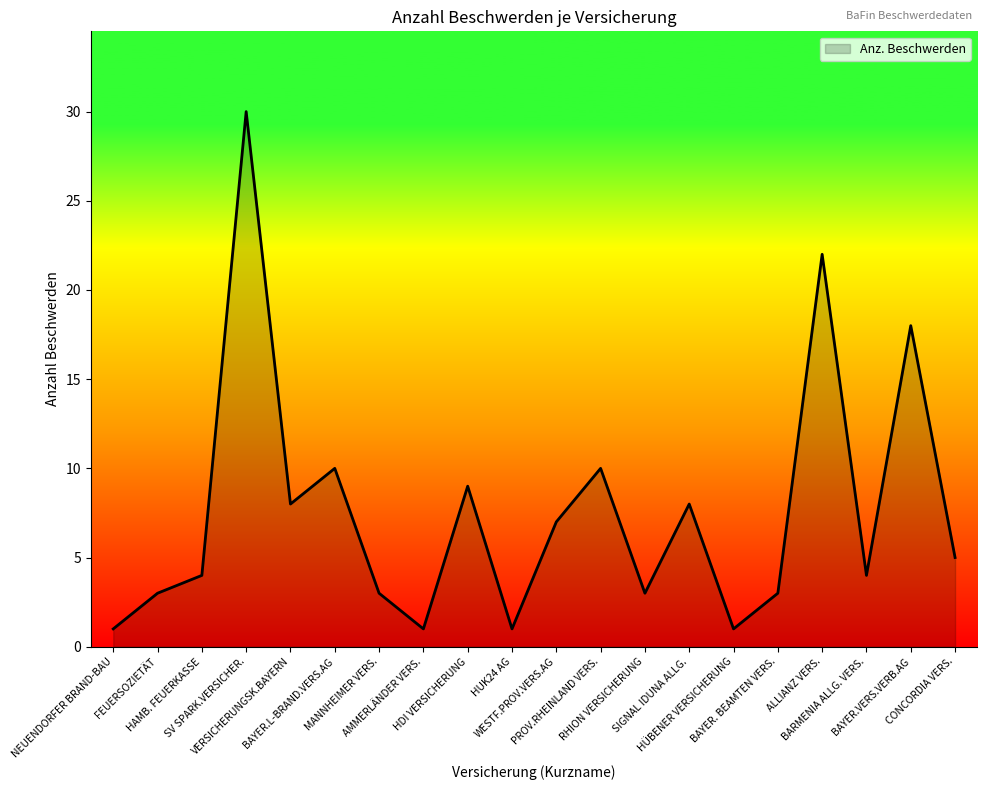

What is the average value?

8